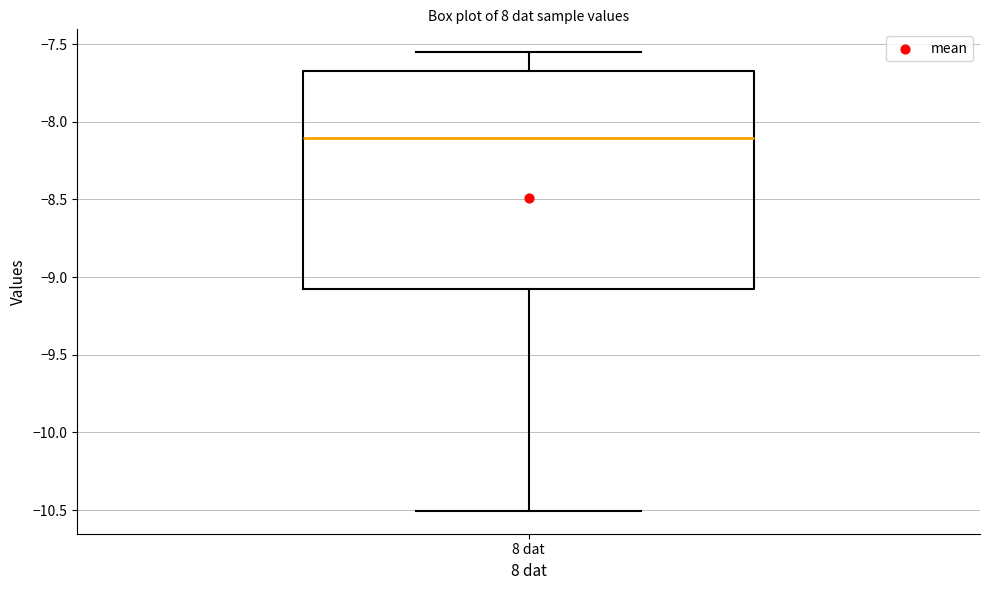

Transcribe this box plot: give where the median line is, the range the box spans, and where the two whiskers end, as read against the y-axis. The values are not printed on the chart, so give them approximately, as read against the axis.

median -8.10, box -9.05 to -7.70, whiskers -10.50 to -7.55